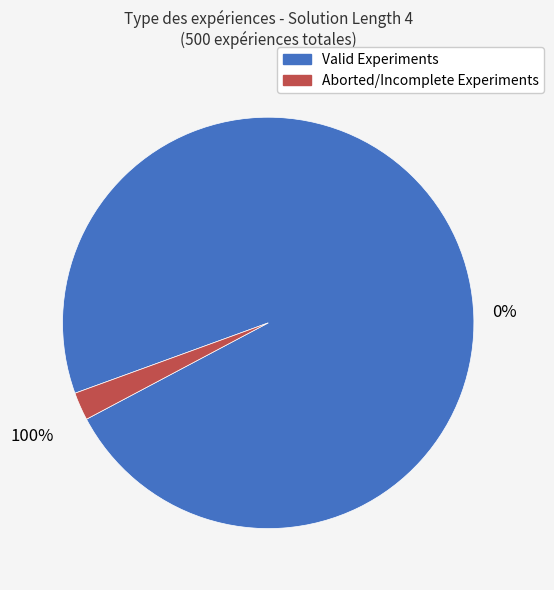

Is it true that Aborted/Incomplete Experiments is 2% of the pie?

True